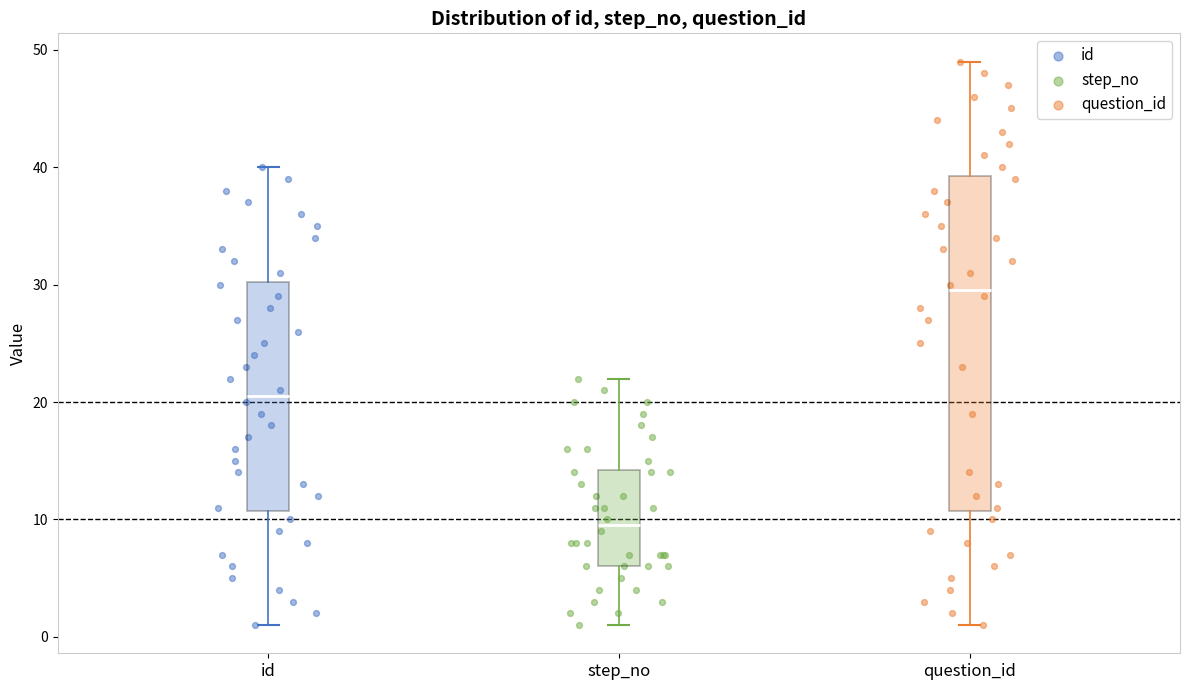

Reading left to right, read every box against the y-axis: the position of its median line, the range the box covers, and the ends of its whiskers. The values are not printed on the chart, so give them approximately, as read against the axis.

id: median 21, box 11 to 30, whiskers 1 to 40
step_no: median 10, box 6 to 14, whiskers 1 to 22
question_id: median 30, box 11 to 39, whiskers 1 to 49